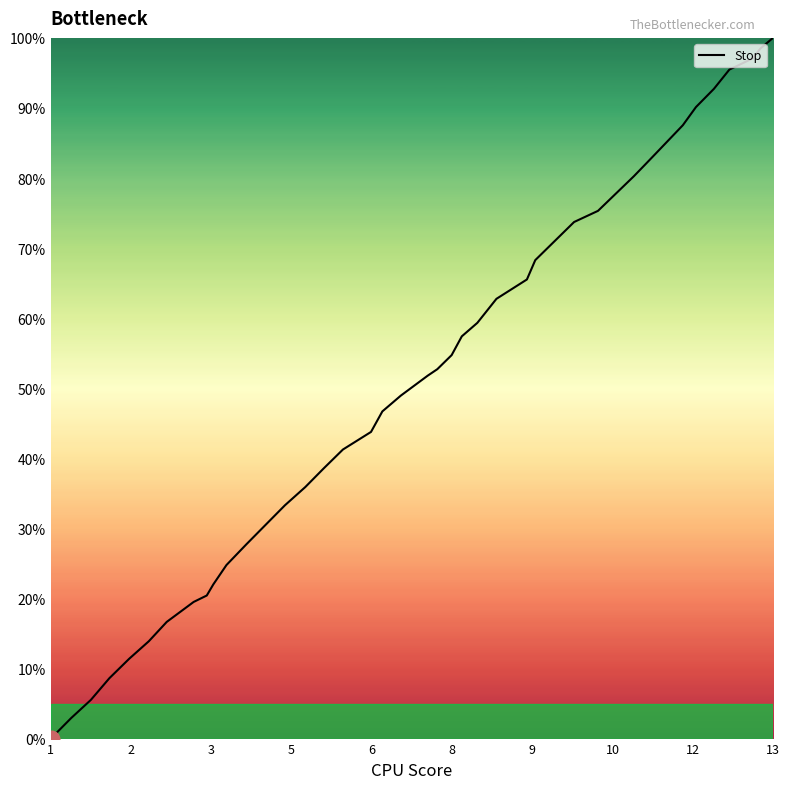

What is the greatest value displayed?

100.0